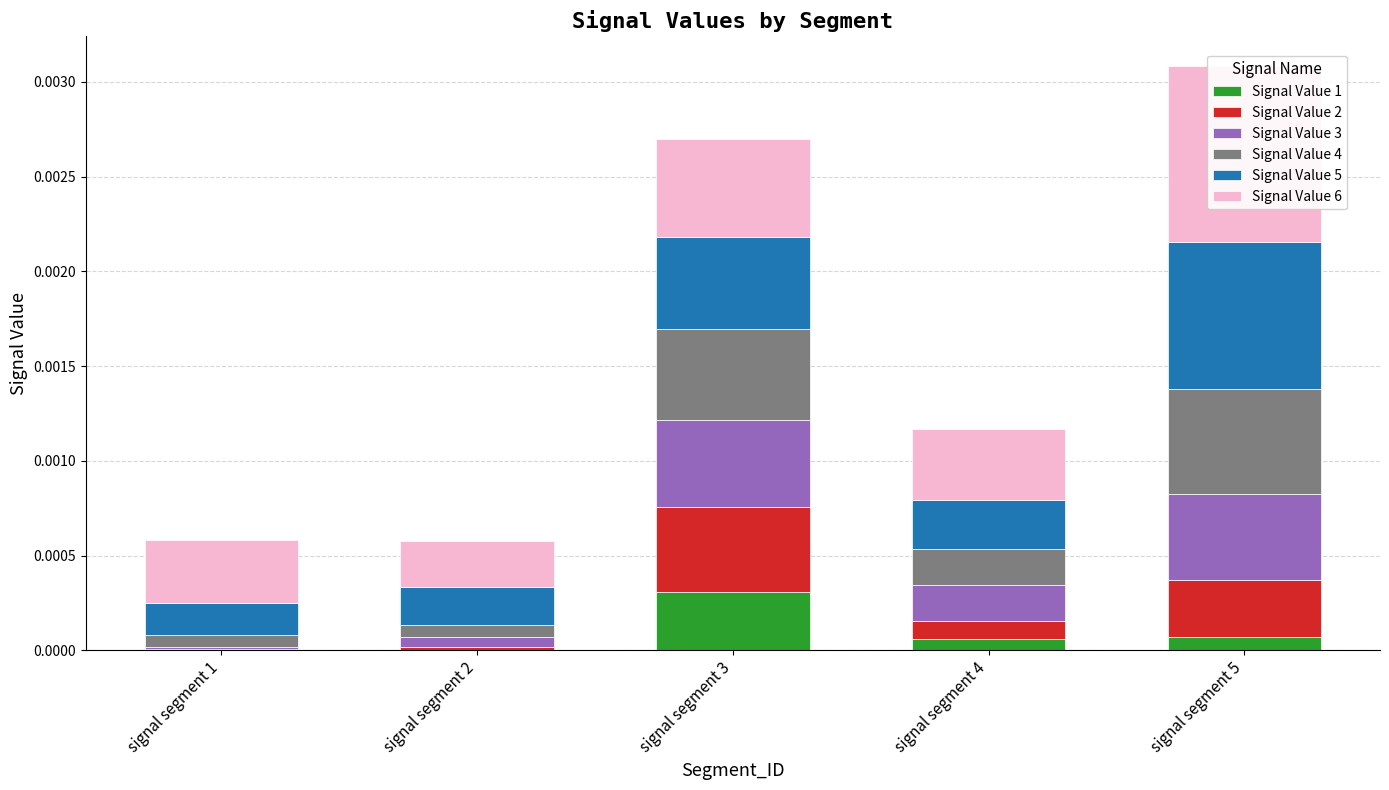

Are the bars horizontal?

No